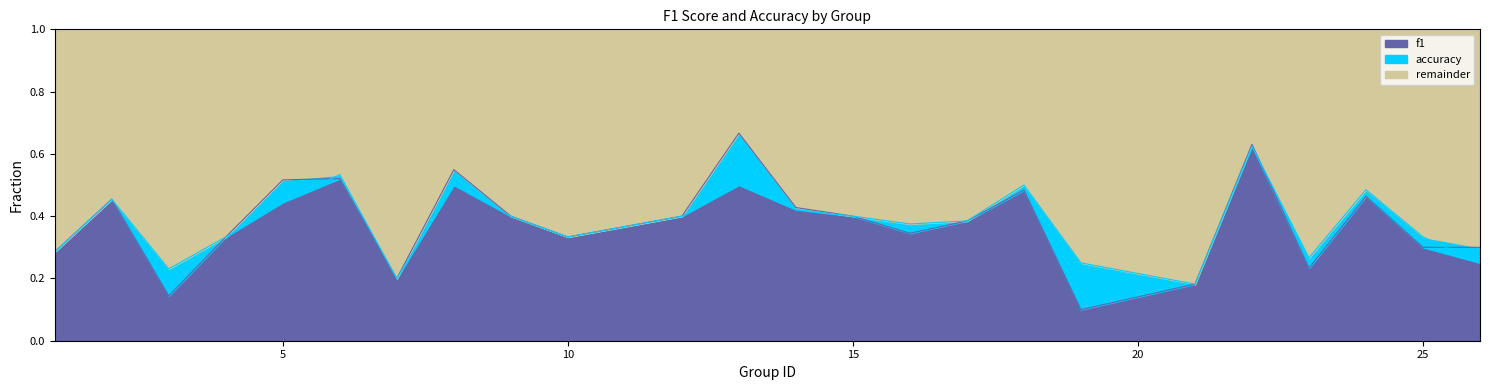

What is the total value across all series at 15?

1.0